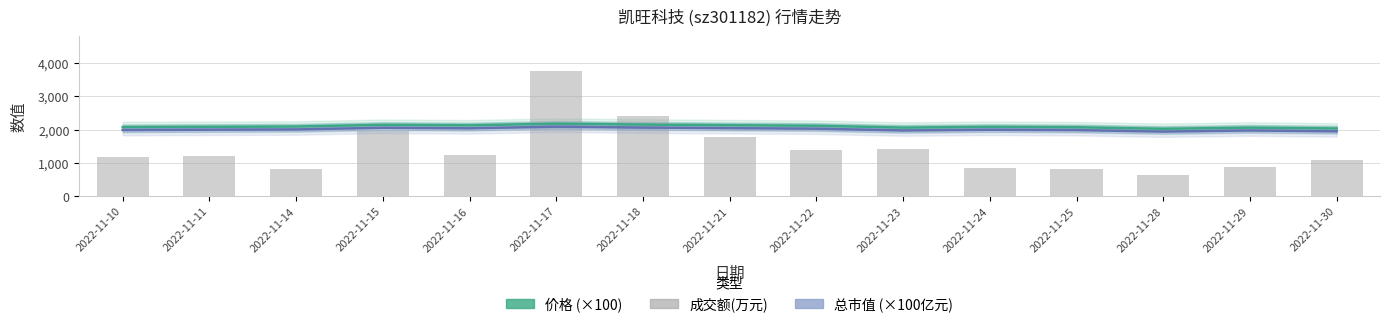

What is the difference between the maximum and minimum values in the 价格 (×100) series?

154.0